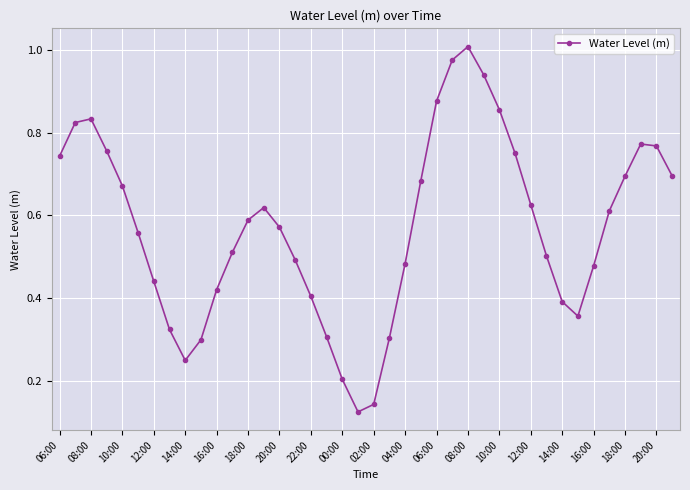

How many points are higher than both their immediate neighbors (excluding endpoints)?

4